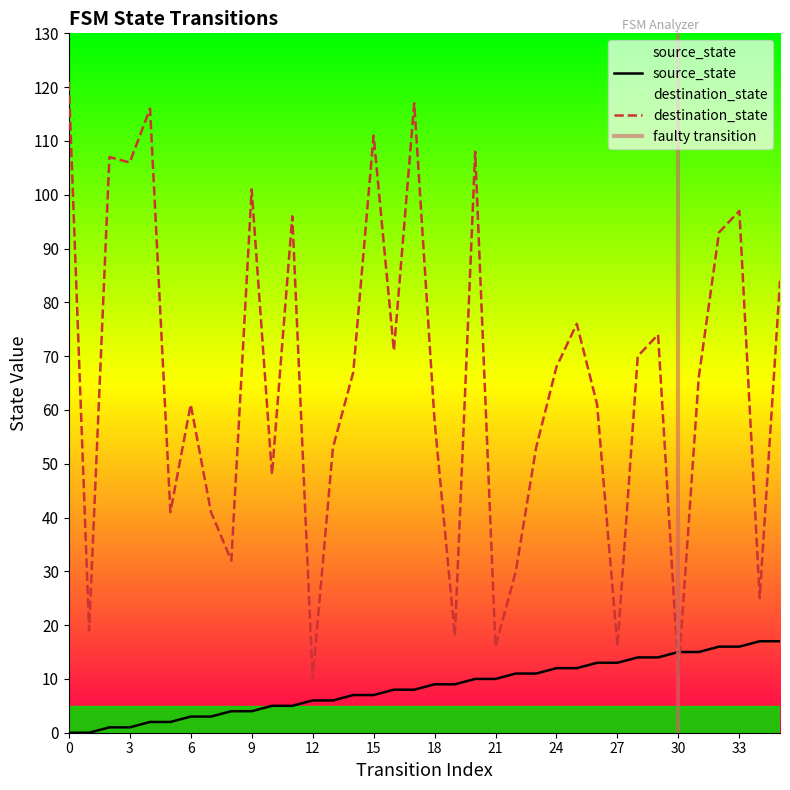

At 32, list the series in order from smallest to largest.

source_state, destination_state